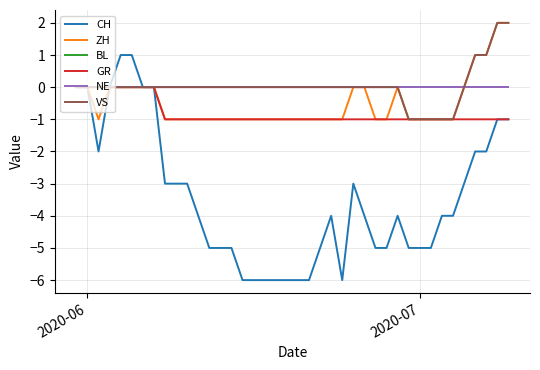

Does the chart display data point markers on the line(s)?

No